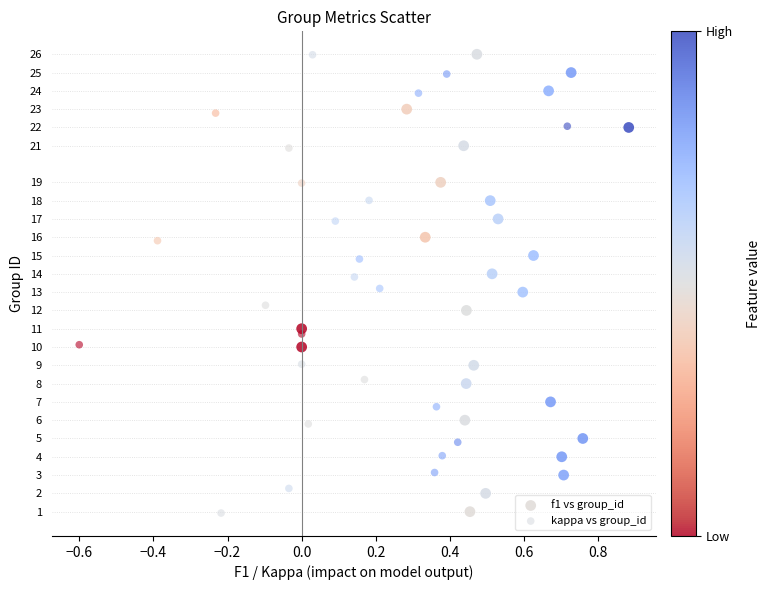

What are all the series names shown in the legend?

f1 vs group_id, kappa vs group_id